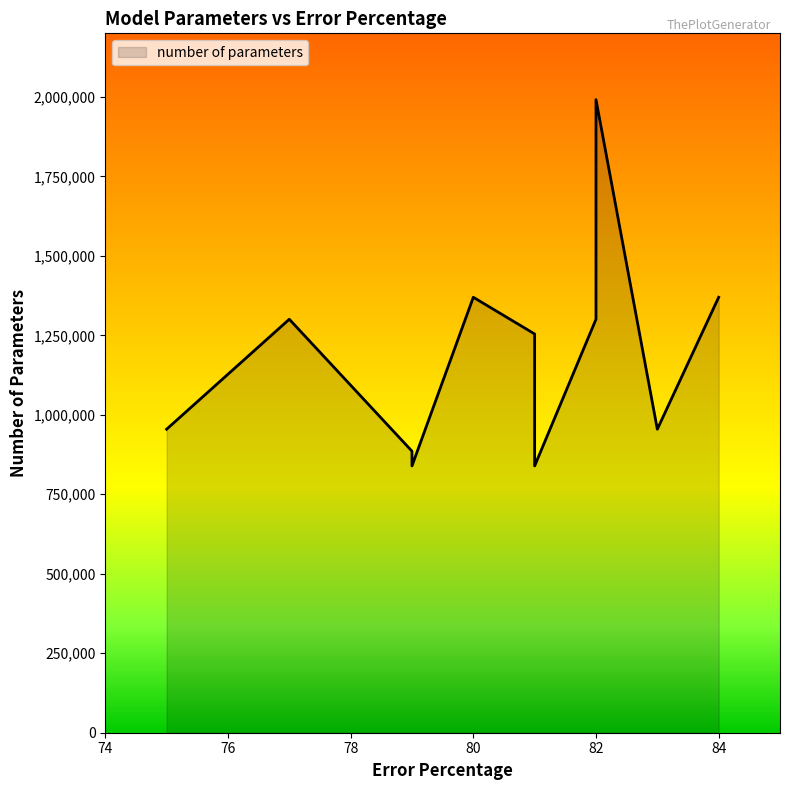

How many lines are shown in the chart?

1